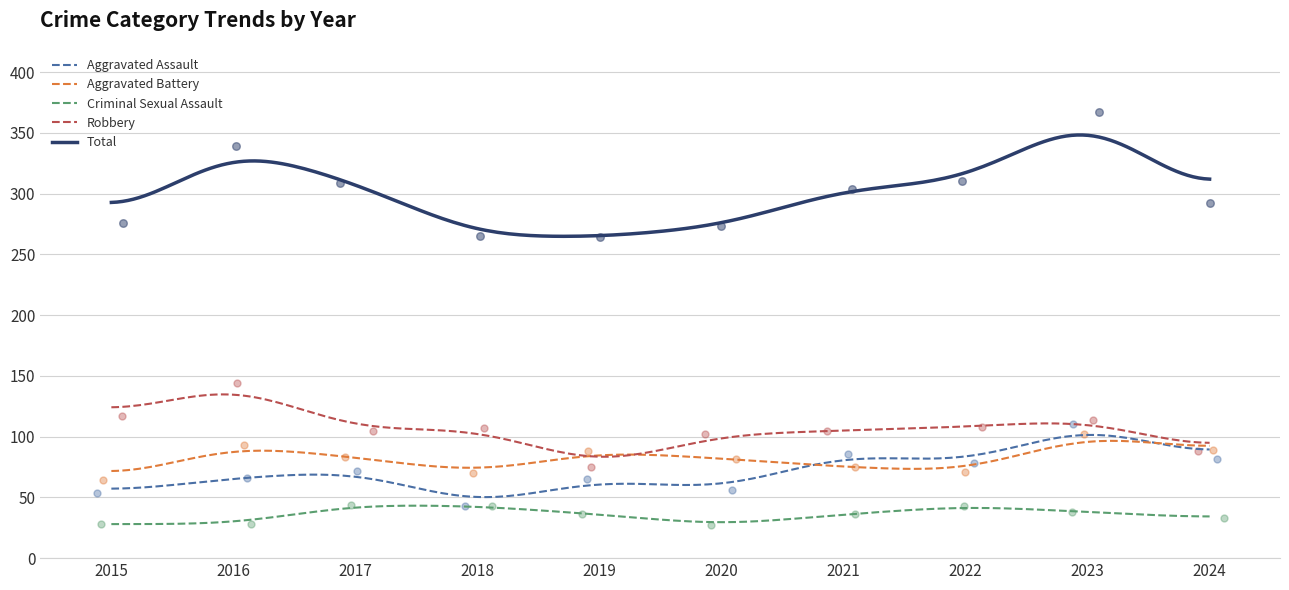

Which series has the largest total across all categories?

Total